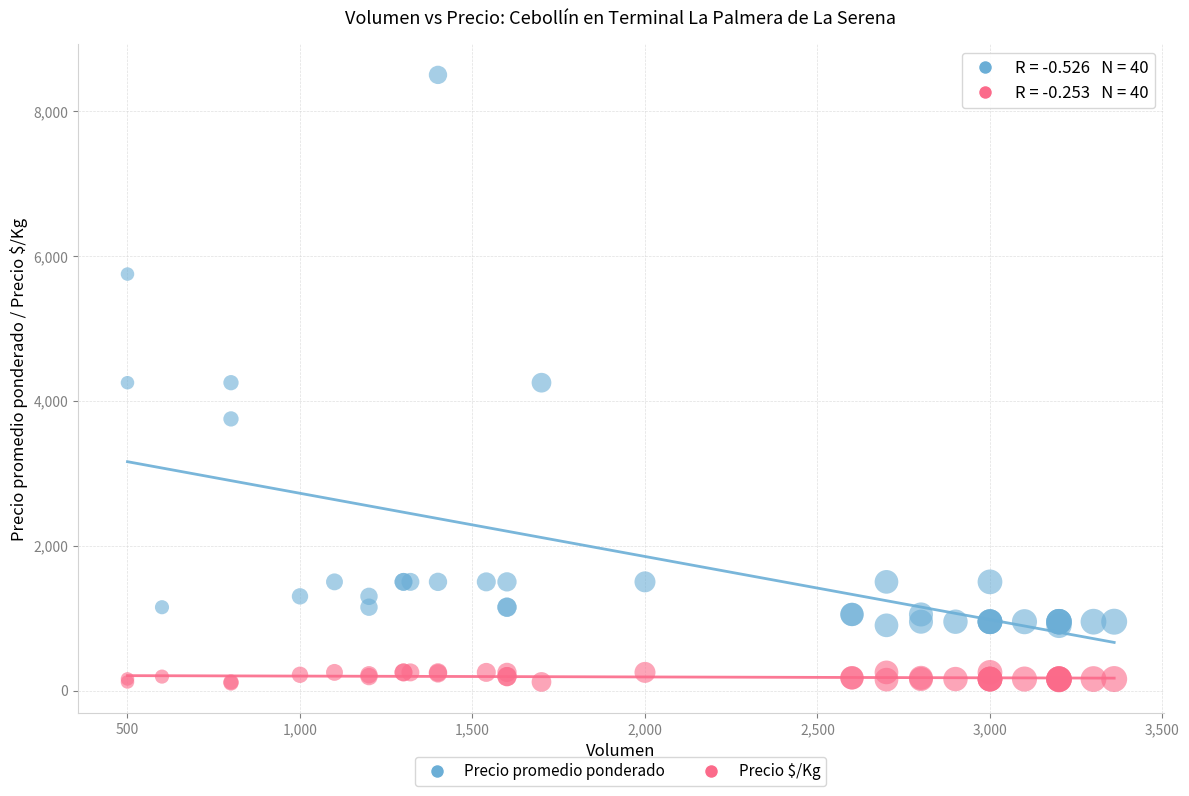

Which series has the largest Y range (max minus min)?

Precio promedio ponderado